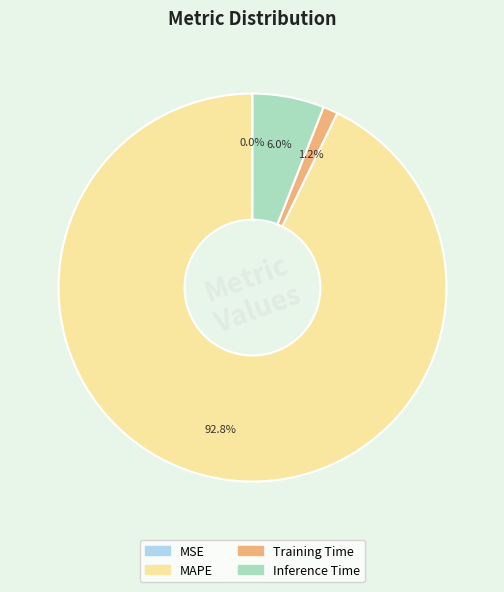

Is it true that MAPE is 93% of the pie?

True